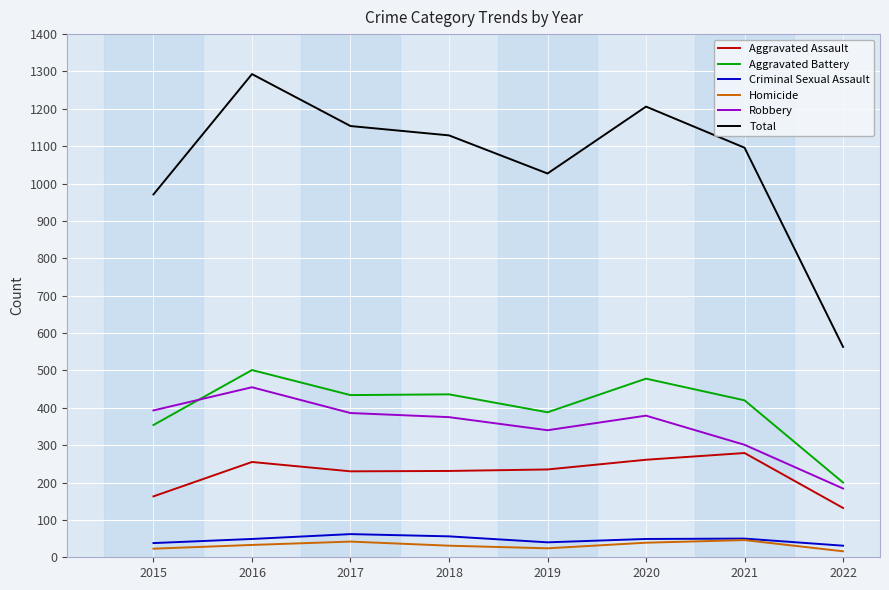

True or false: Homicide and Aggravated Assault intersect in this chart.

False